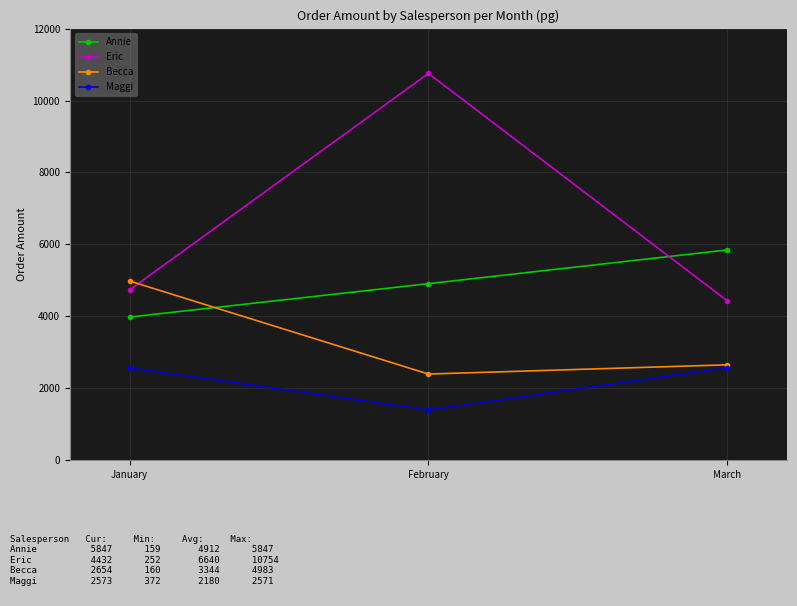

Where is Maggi nearest to the value 1985?

January